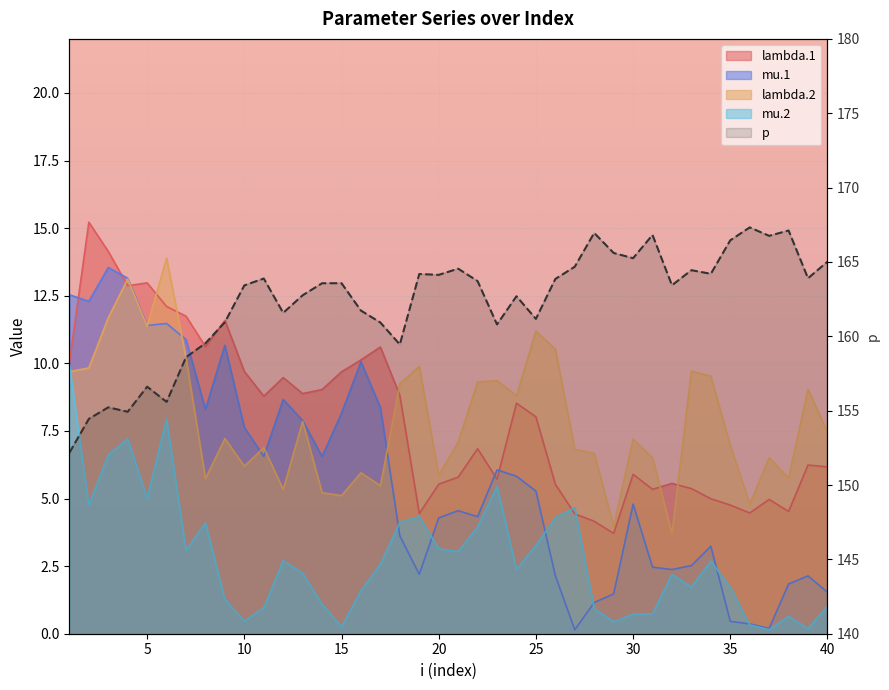

What is the maximum value for mu.1?

13.5